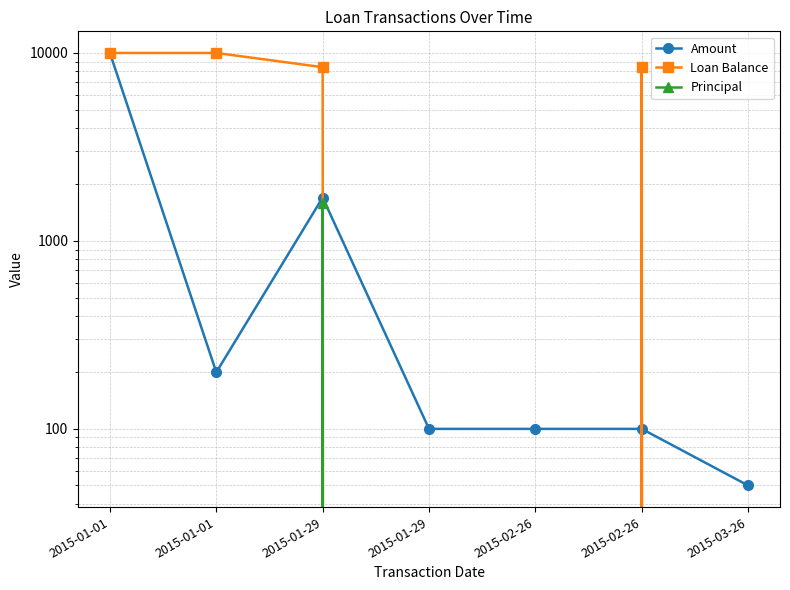

What is the total value across all series at 2015-01-01?

20000